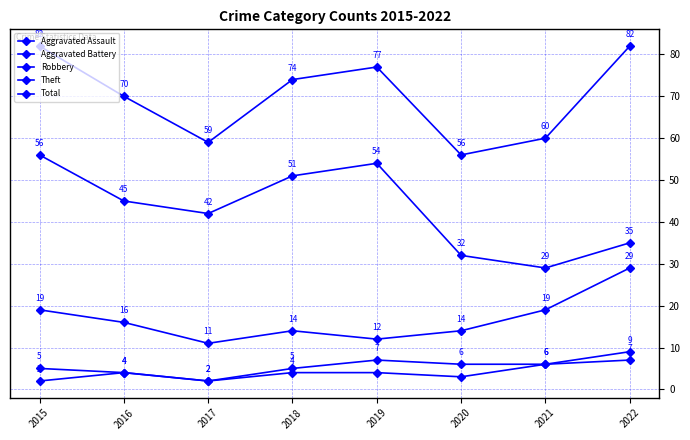

At which category is the sum across all series the highest?

2015